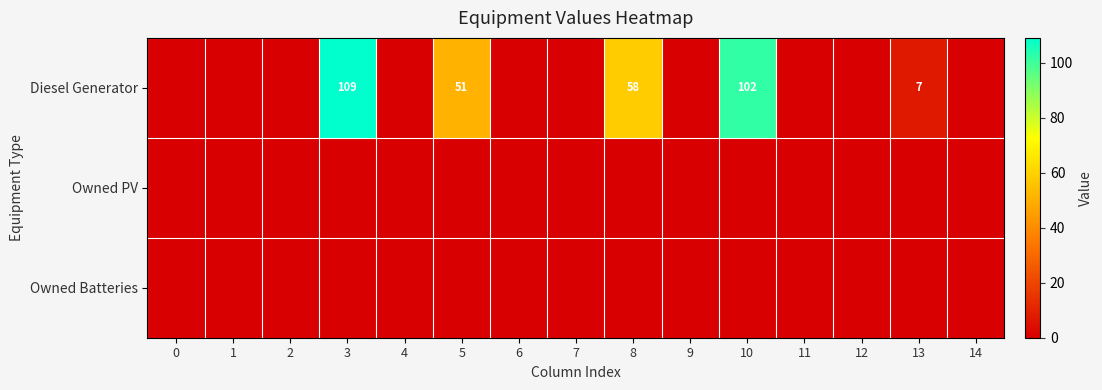

Rank the categories by Owned PV value from highest to lowest.

0, 1, 2, 3, 4, 5, 6, 7, 8, 9, 10, 11, 12, 13, 14